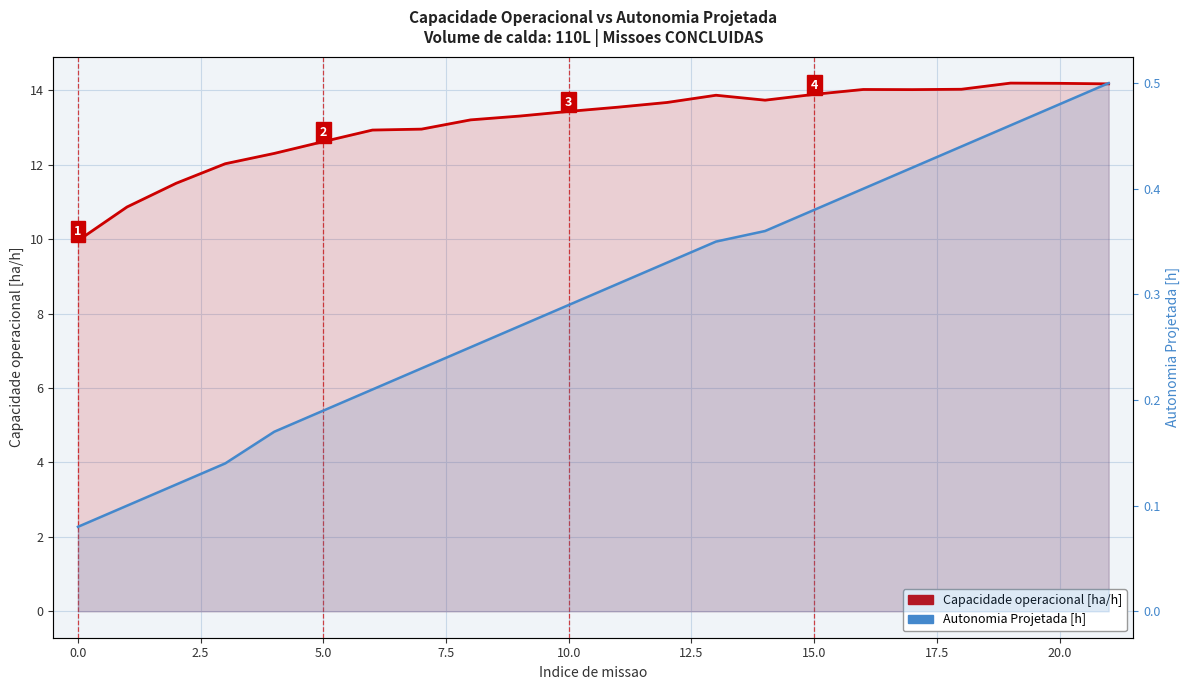

Which series has the largest range (max minus min)?

Capacidade operacional [ha/h]